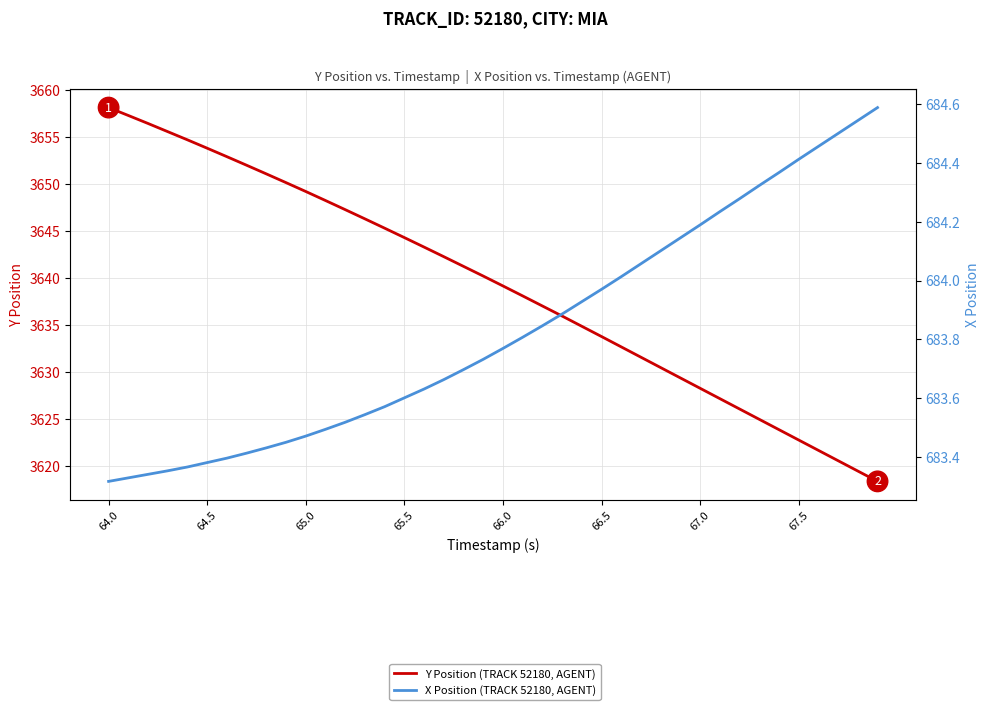

What are all the series names shown in the legend?

Y Position (TRACK 52180, AGENT), X Position (TRACK 52180, AGENT)